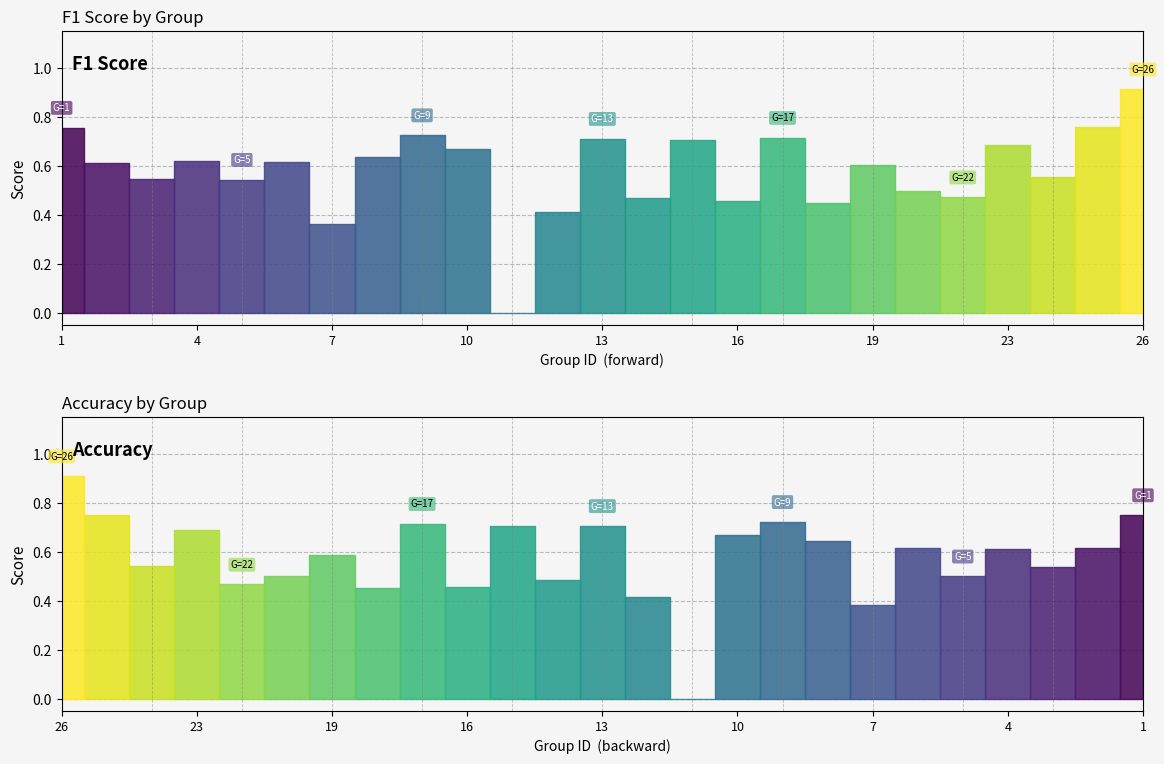

What is the value of the f1 point at the 6th from the left?

0.6